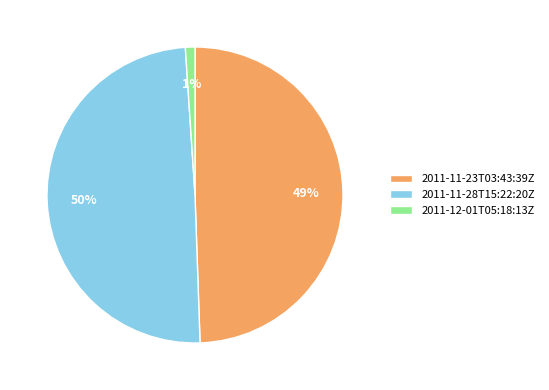

Do 2011-11-23T03:43:39Z and 2011-11-28T15:22:20Z together represent more than half of the pie?

Yes